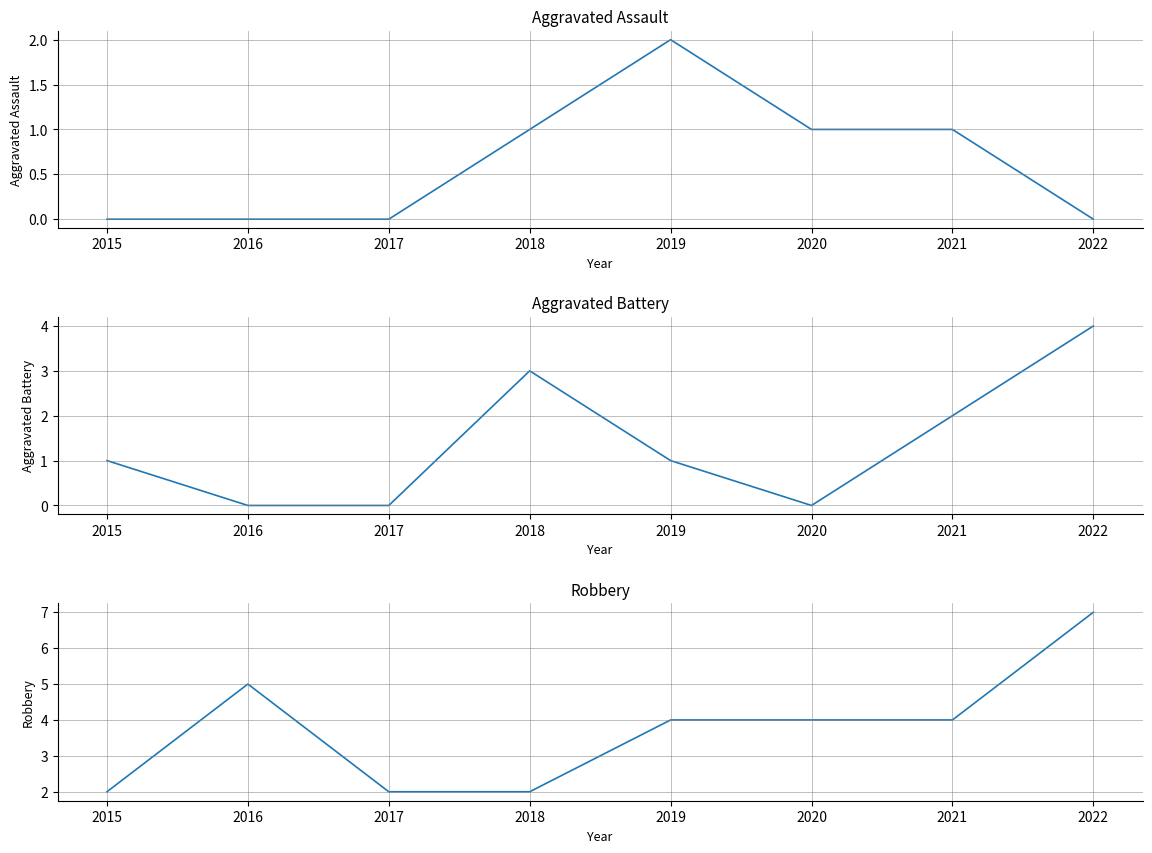

Reading right to left, list all the values displayed in this chart.

Aggravated Assault: 0	1	1	2	1	0	0	0
Aggravated Battery: 4	2	0	1	3	0	0	1
Robbery: 7	4	4	4	2	2	5	2